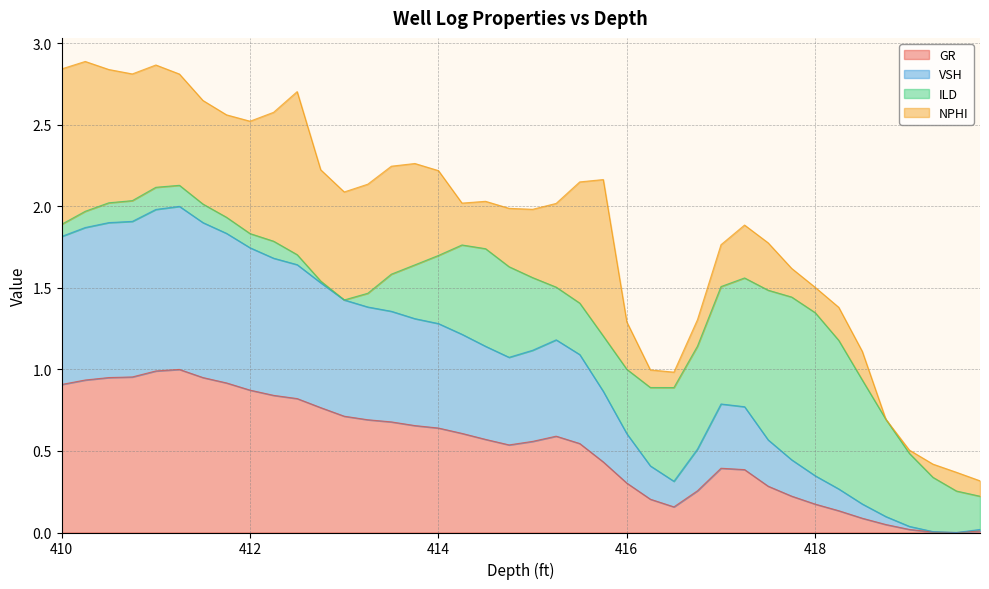

Where is the first local maximum for GR?

411.25